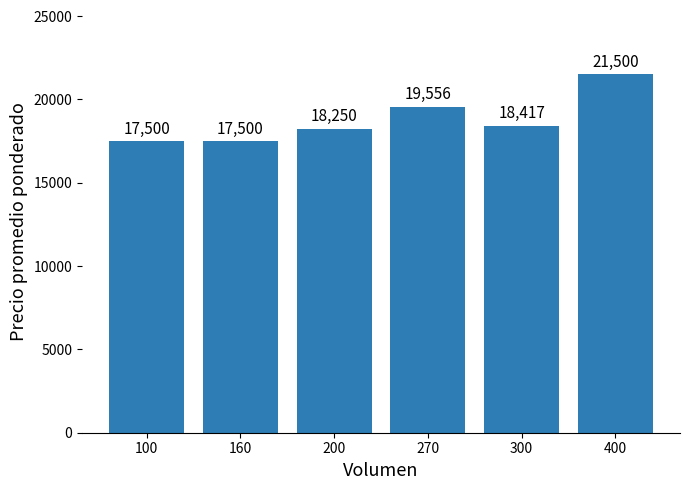

Read the value at 200.

18250